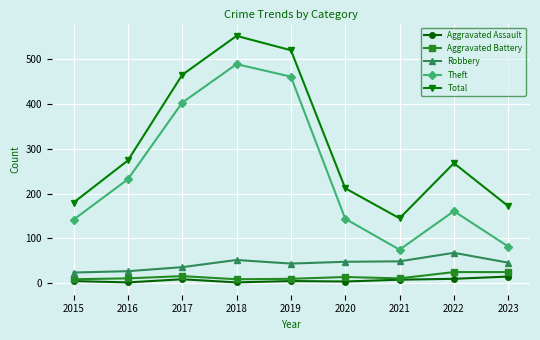

What is the maximum value for Theft?

489